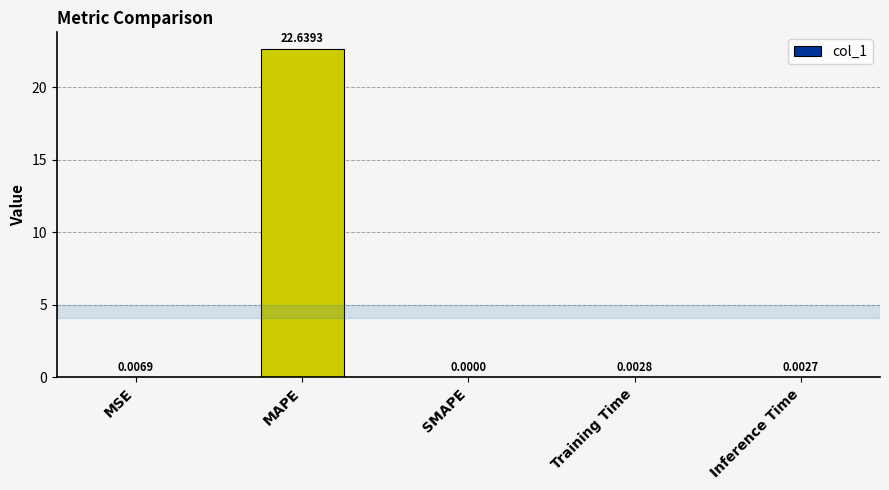

Where is the data nearest to the value 11?

MSE